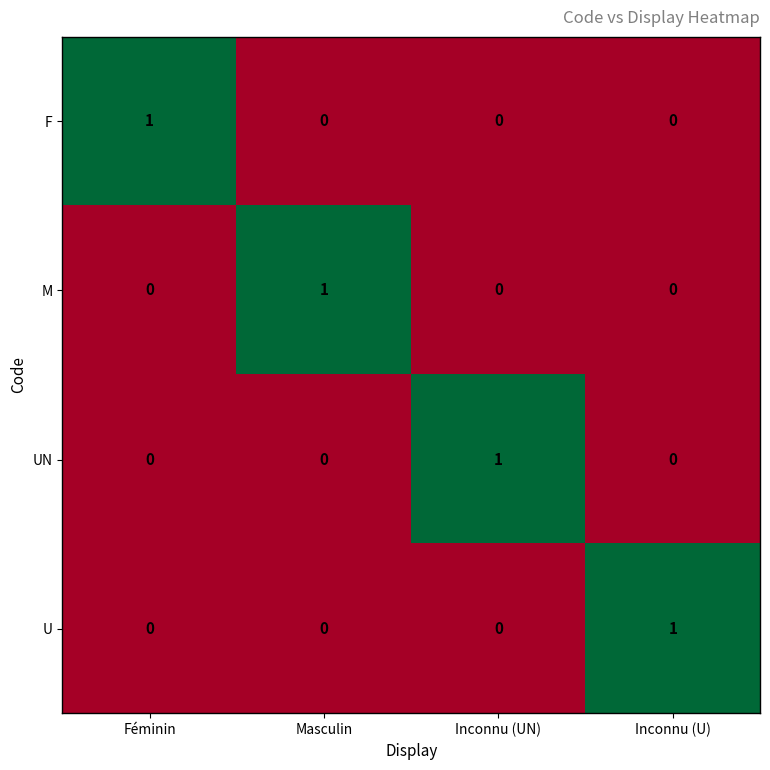

Which category has the highest value in the UN series?

Inconnu (UN)